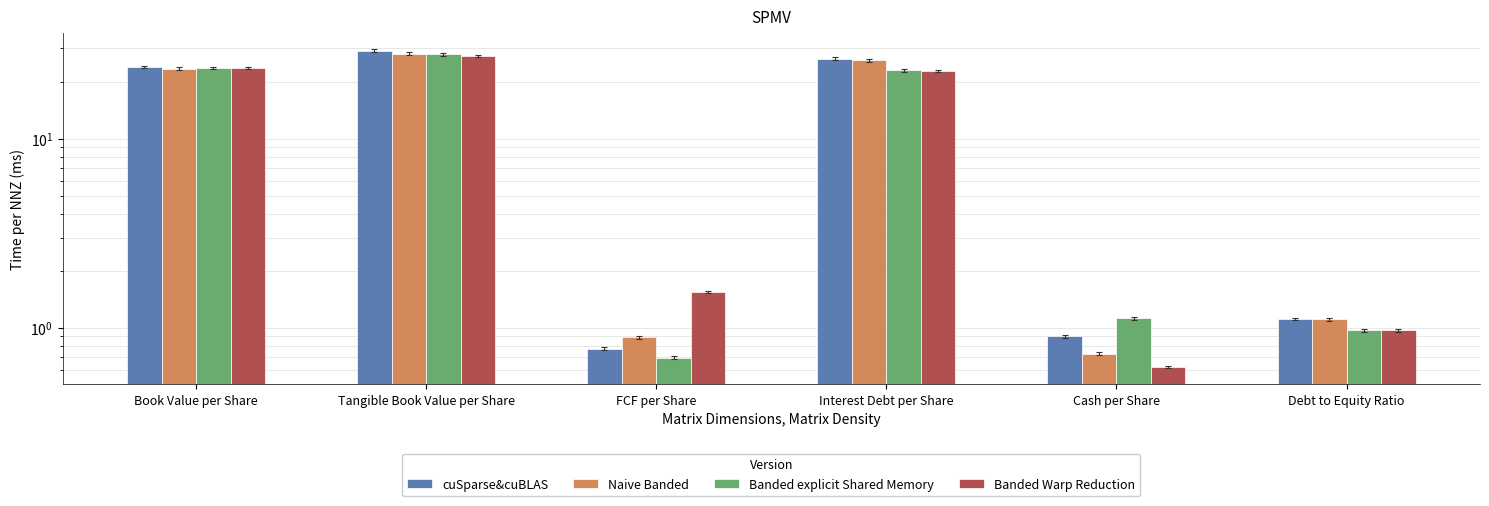

What is the difference between the second highest and second lowest values in the Naive Banded series?

25.1